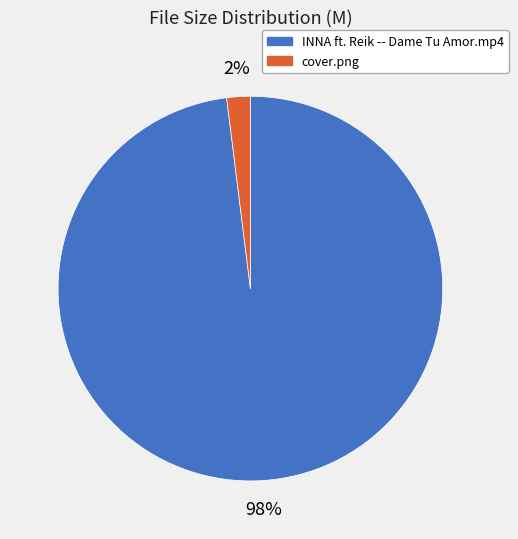

What percentage is the INNA ft. Reik -- Dame Tu Amor.mp4 slice, to the nearest percent?

98%